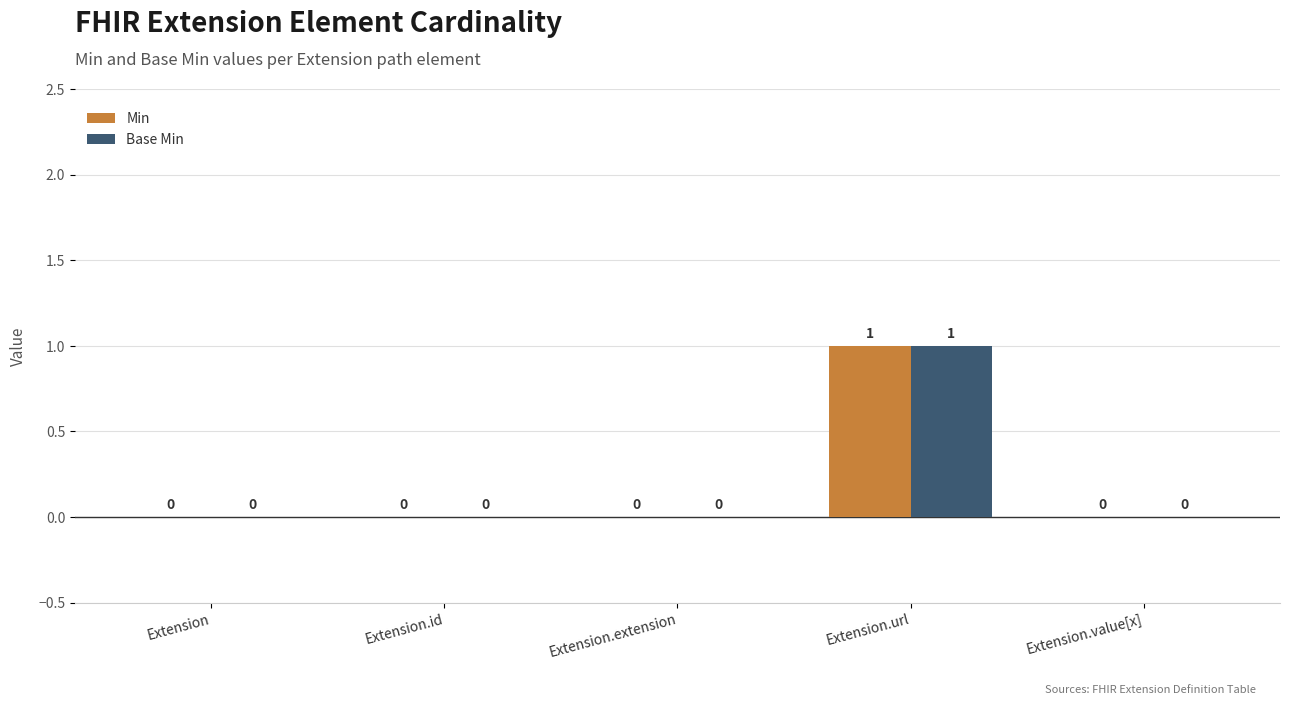

The Min series shows 1 at Extension. True or false?

False